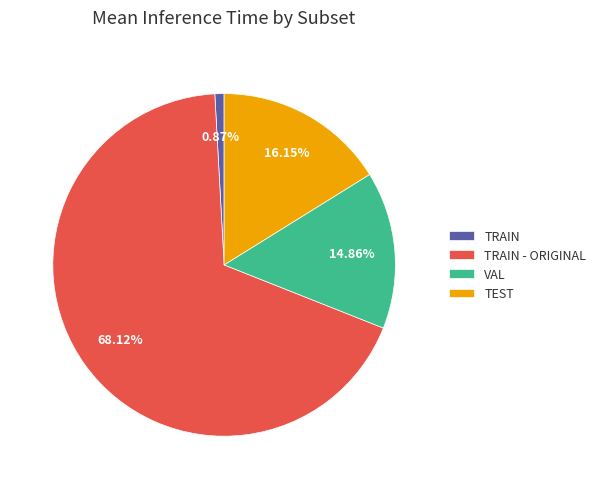

Do VAL and TRAIN - ORIGINAL together represent more than half of the pie?

Yes